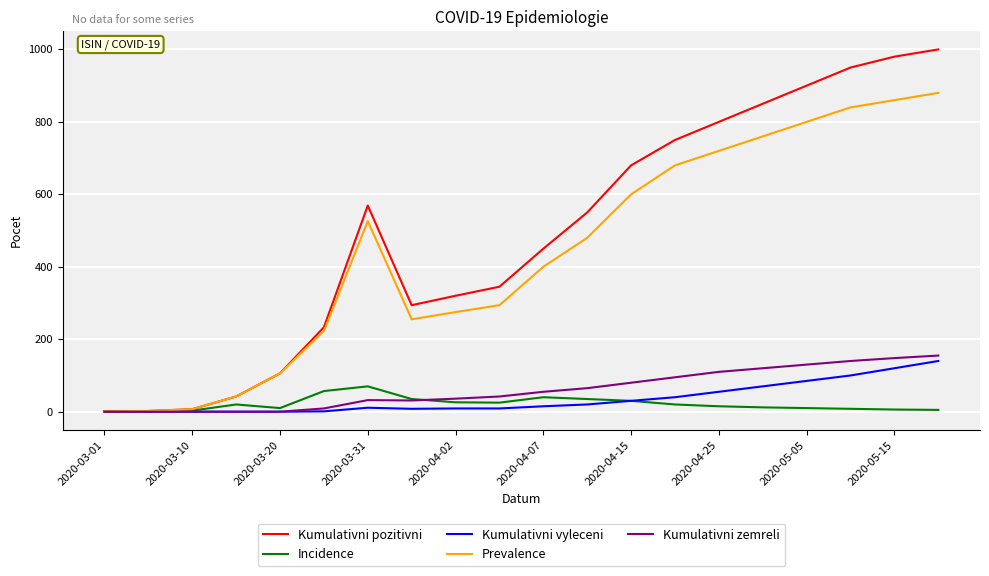

Which series has the largest total across all categories?

Kumulativni pozitivni